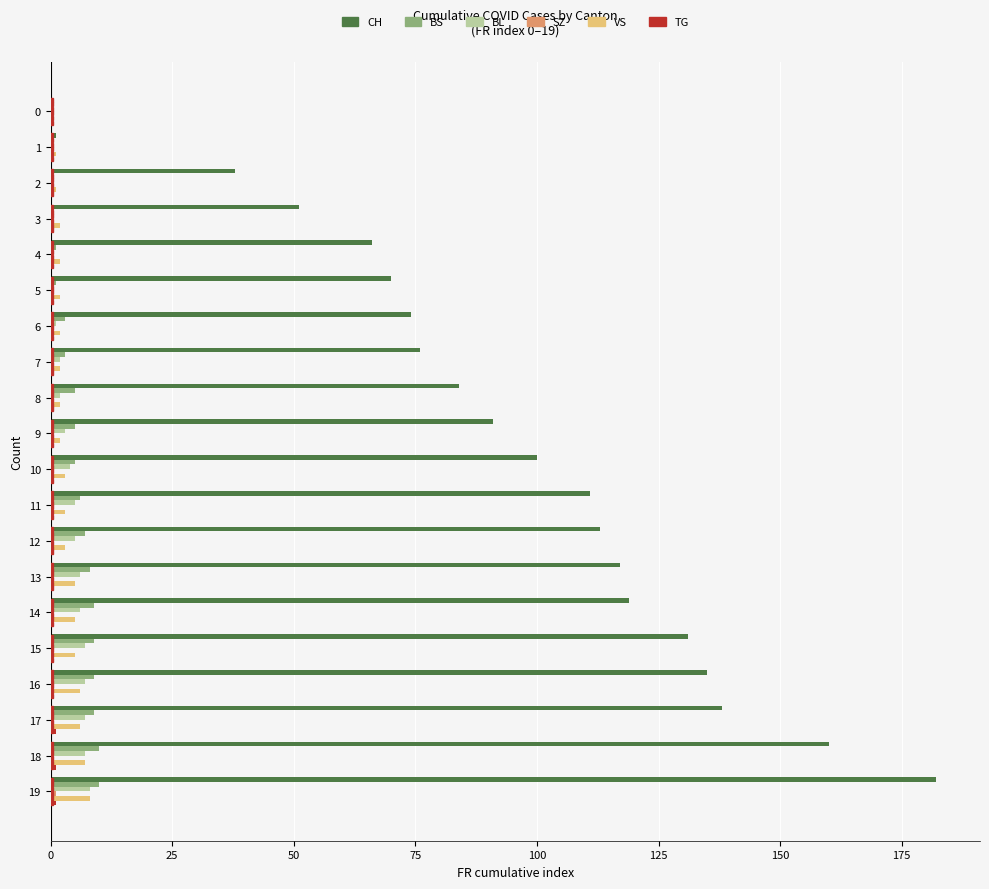

Is it true that VS equals 6 at 17?

True